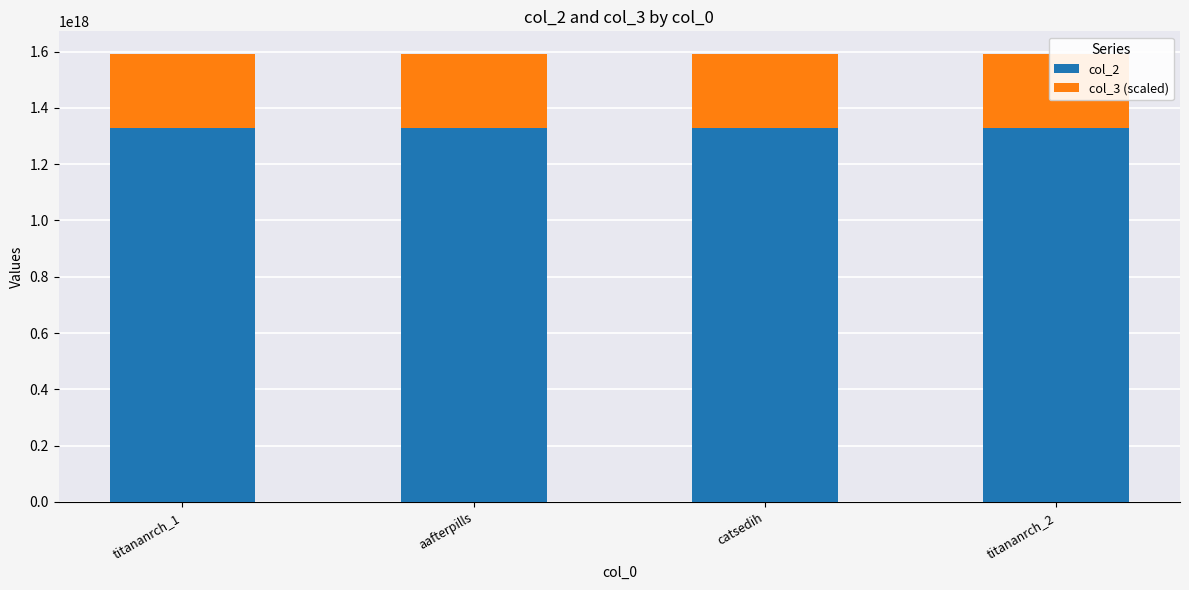

Which series has the largest range (max minus min)?

col_2